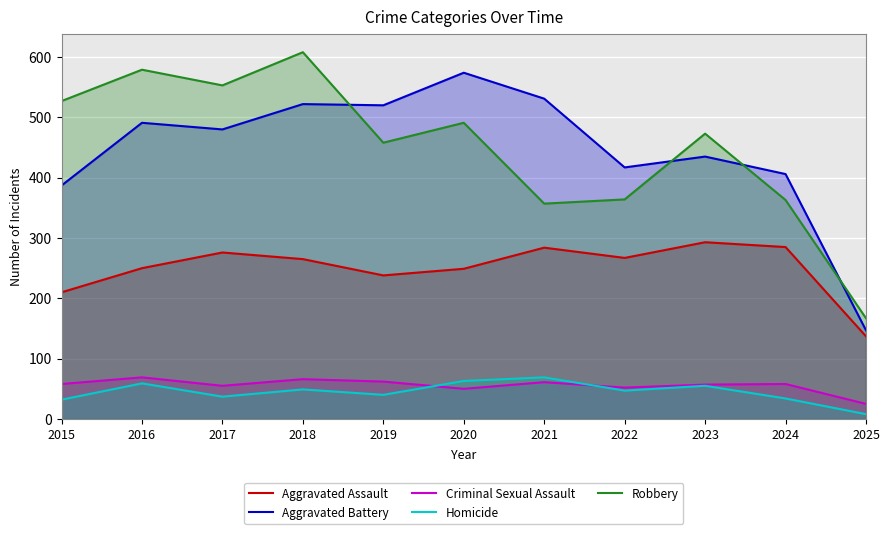

Which has a higher value, 2015 or 2018?

2018